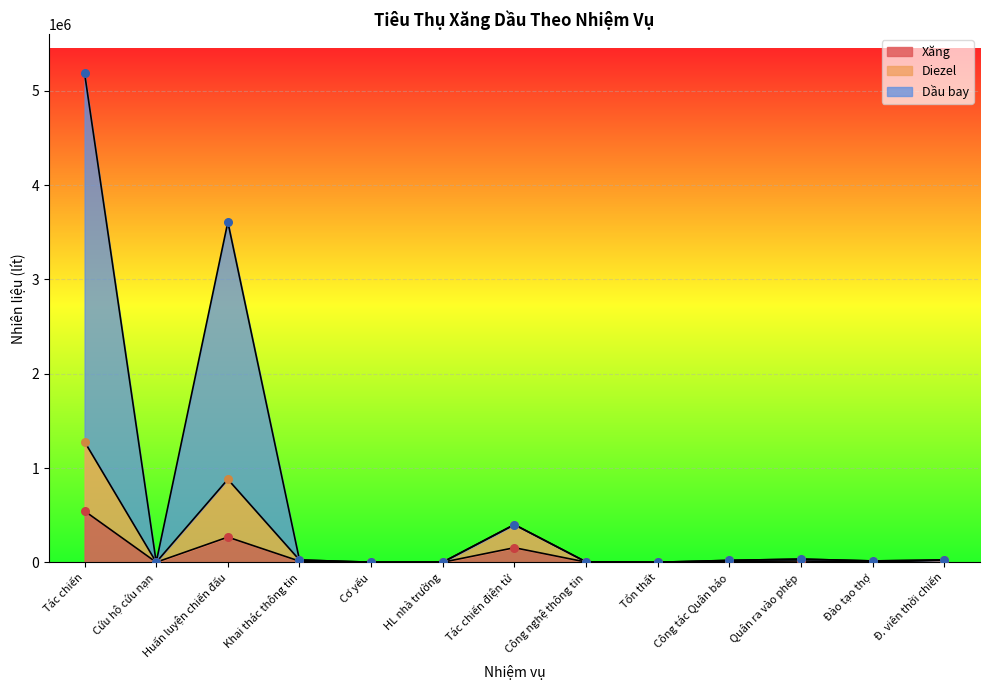

Which series reaches the minimum Y coordinate?

Xăng